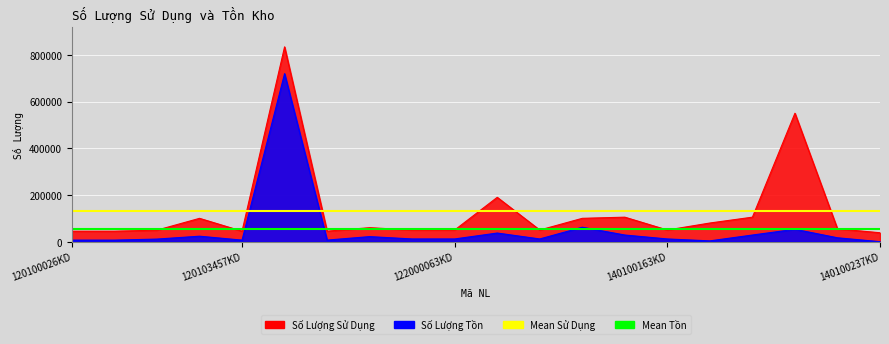

The Mean Tồn series shows 53992.7 at 120103457KD. True or false?

True